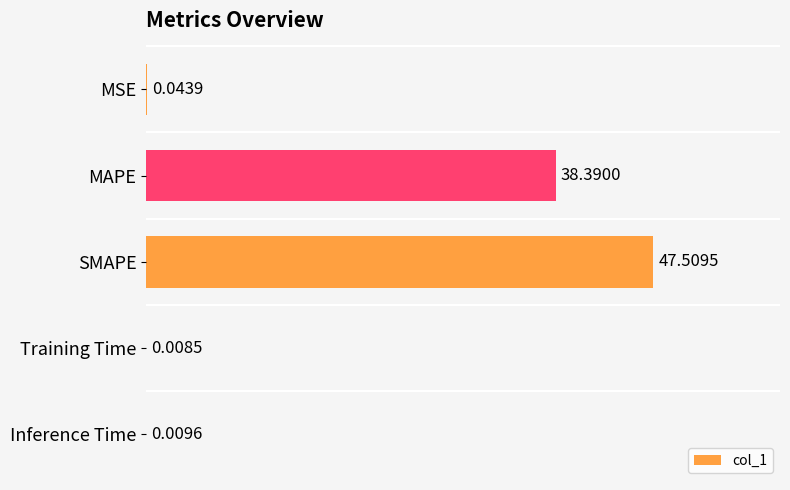

What is the maximum value shown in the chart?

47.5